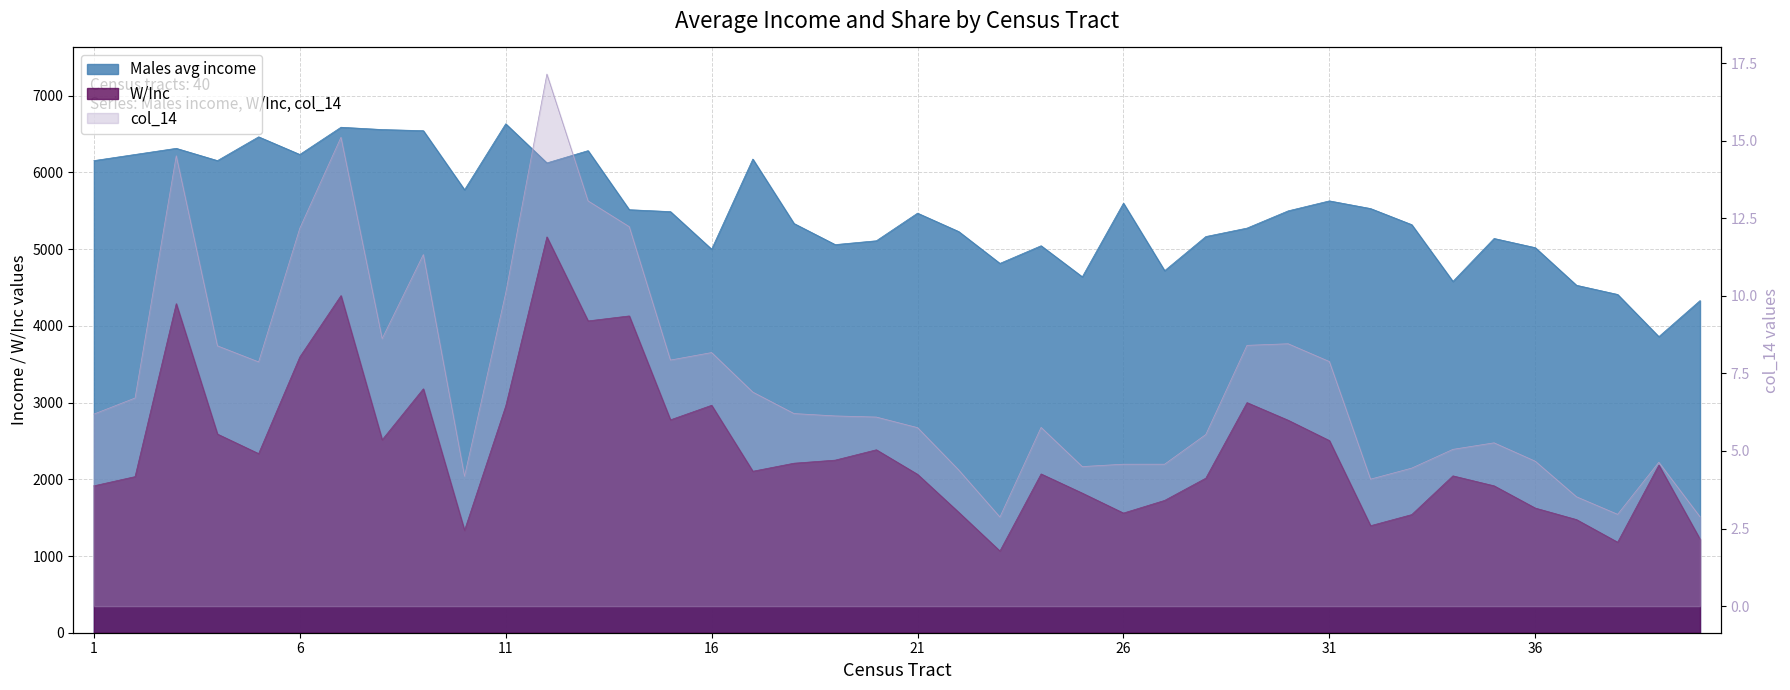

True or false: W/Inc and col_14 intersect in this chart.

False